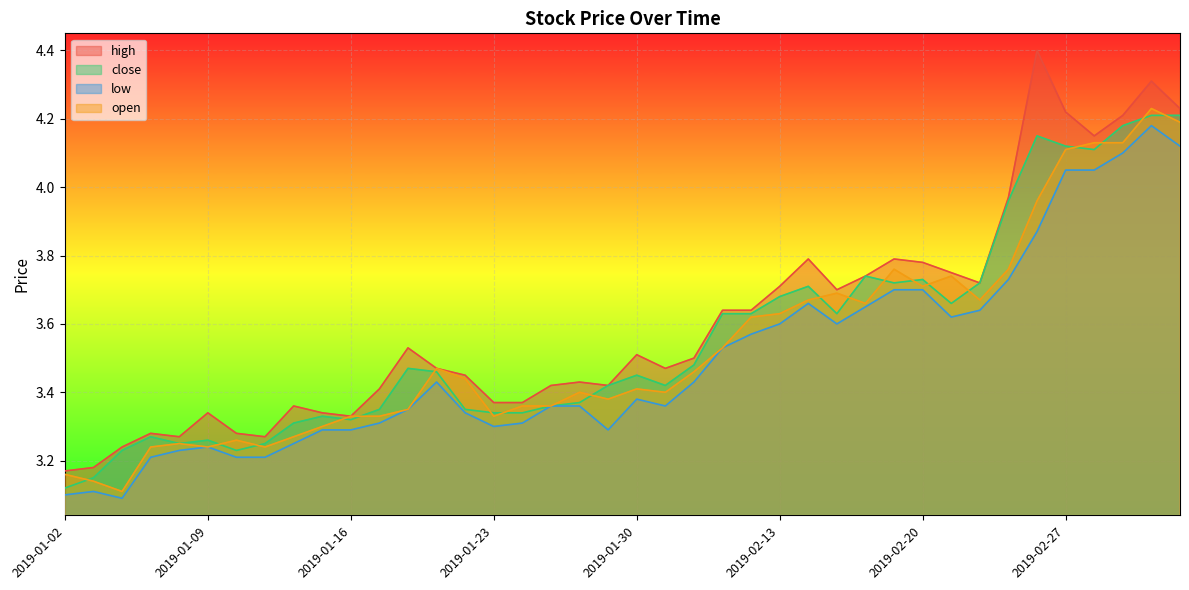

The high series shows 3.7 at 2019-02-13. True or false?

True